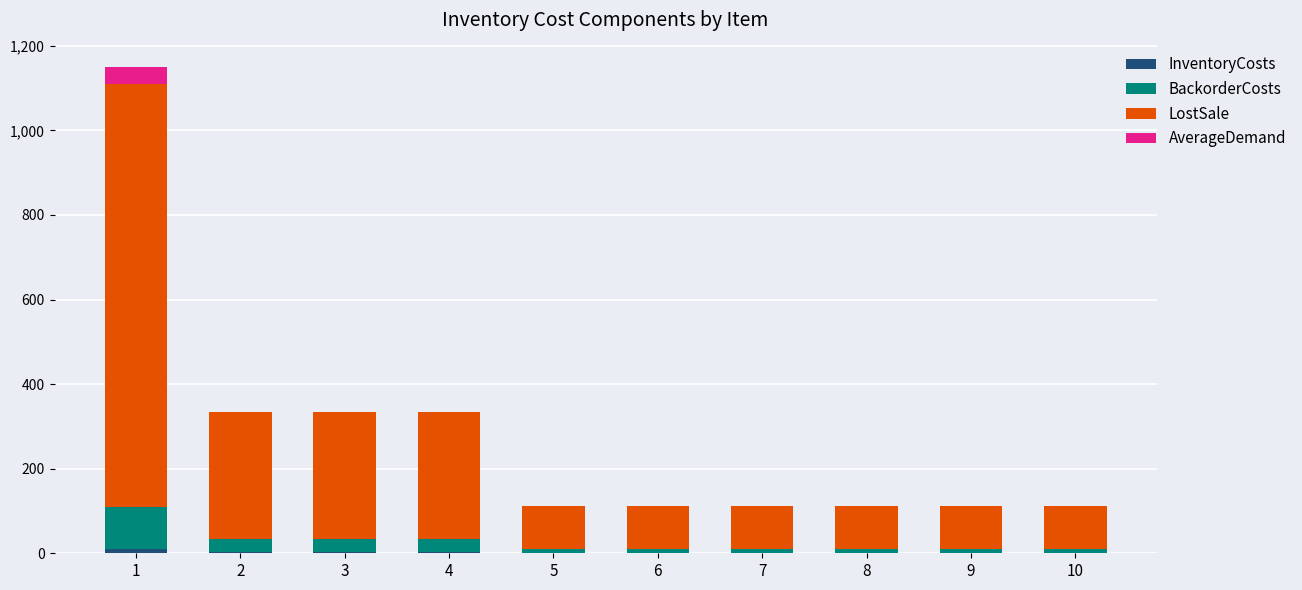

The AverageDemand series shows 0 at 9. True or false?

True